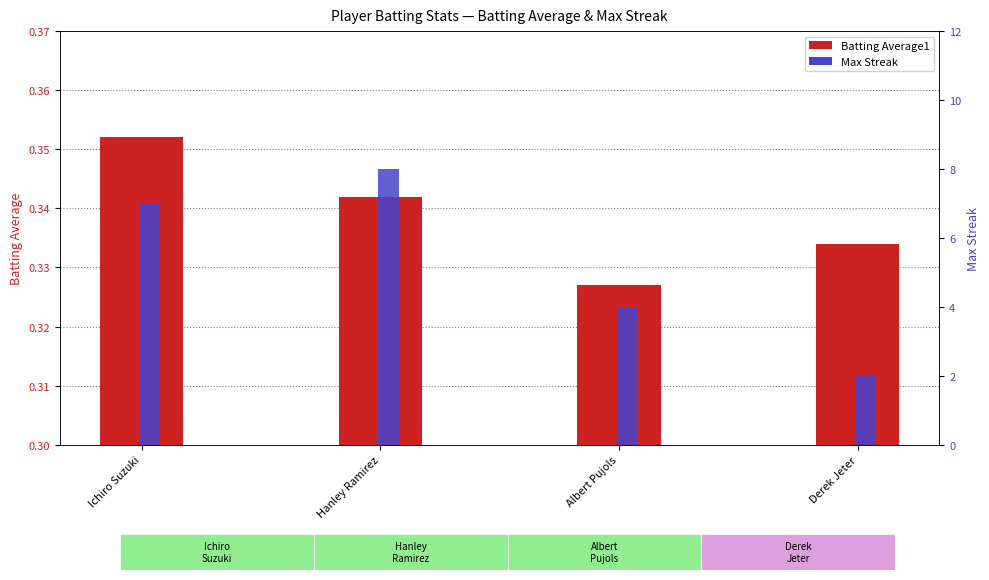

Reading right to left, transcribe all the data shown in this chart.

Batting Average1: Derek Jeter=0.3	Albert Pujols=0.3	Hanley Ramirez=0.3	Ichiro Suzuki=0.4
Max Streak: Derek Jeter=2.0	Albert Pujols=4.0	Hanley Ramirez=8.0	Ichiro Suzuki=7.0